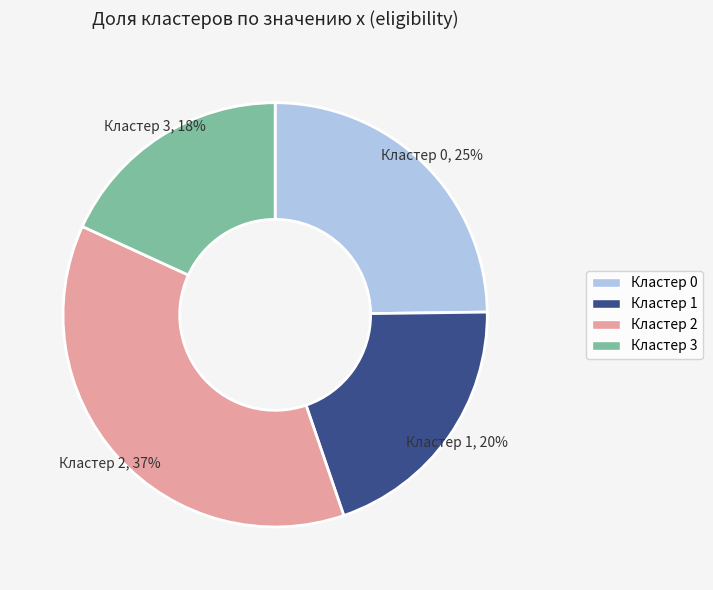

Which has a higher value, Кластер 2 or Кластер 0?

Кластер 2